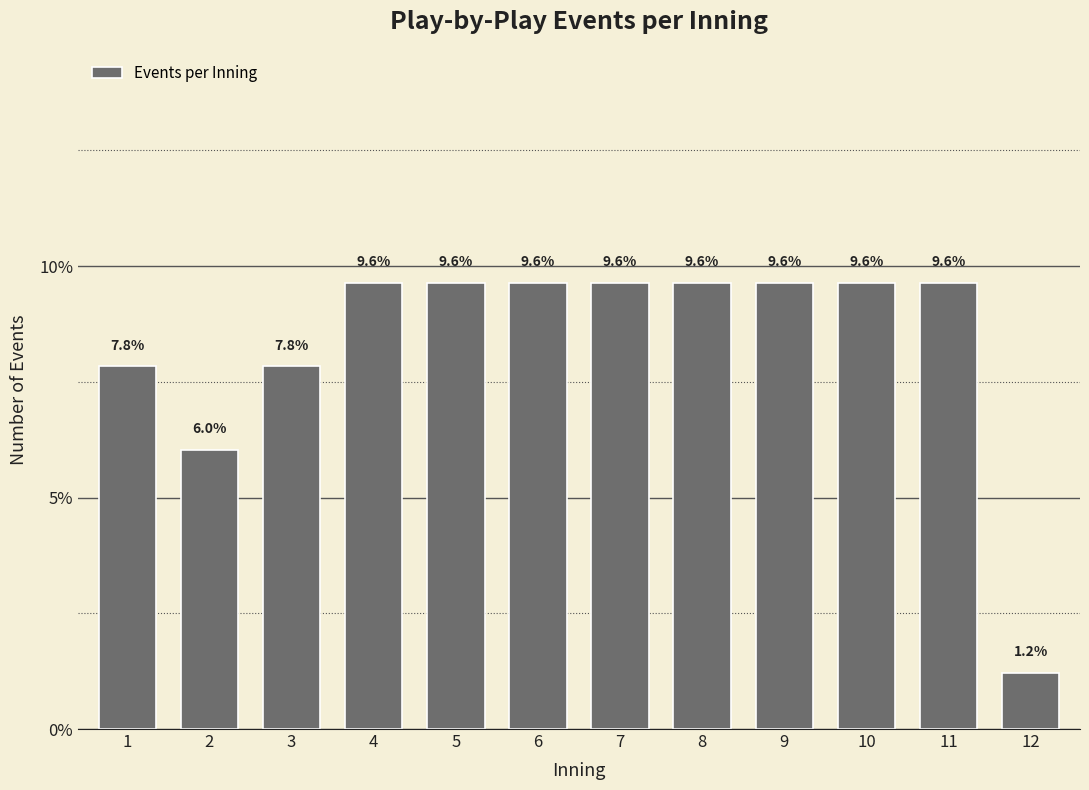

Reading left to right, what are all the values shown in this chart?

1=7.8	2=6.0	3=7.8	4=9.6	5=9.6	6=9.6	7=9.6	8=9.6	9=9.6	10=9.6	11=9.6	12=1.2